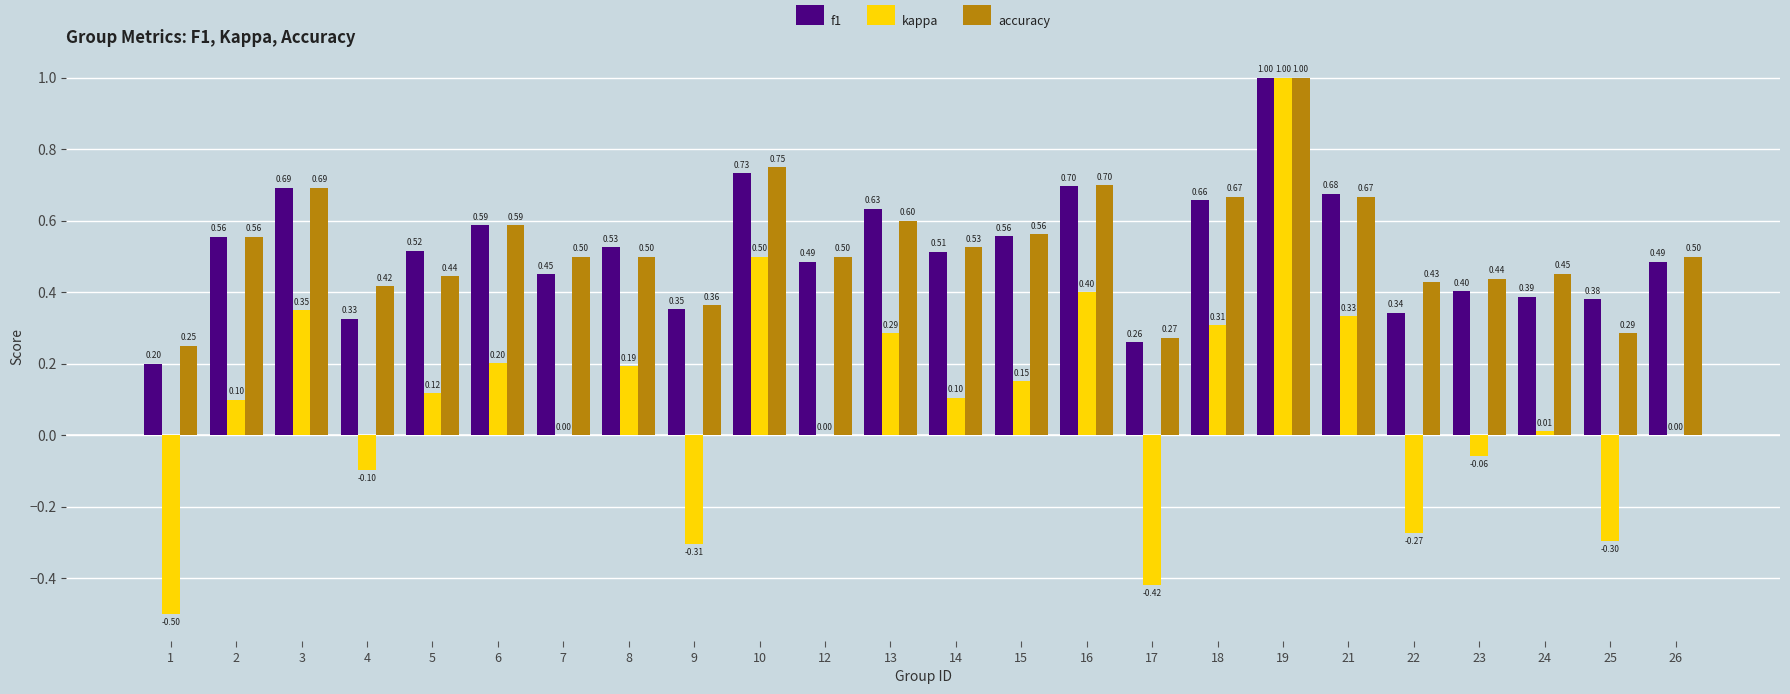

What is the sum of all kappa values?

2.1